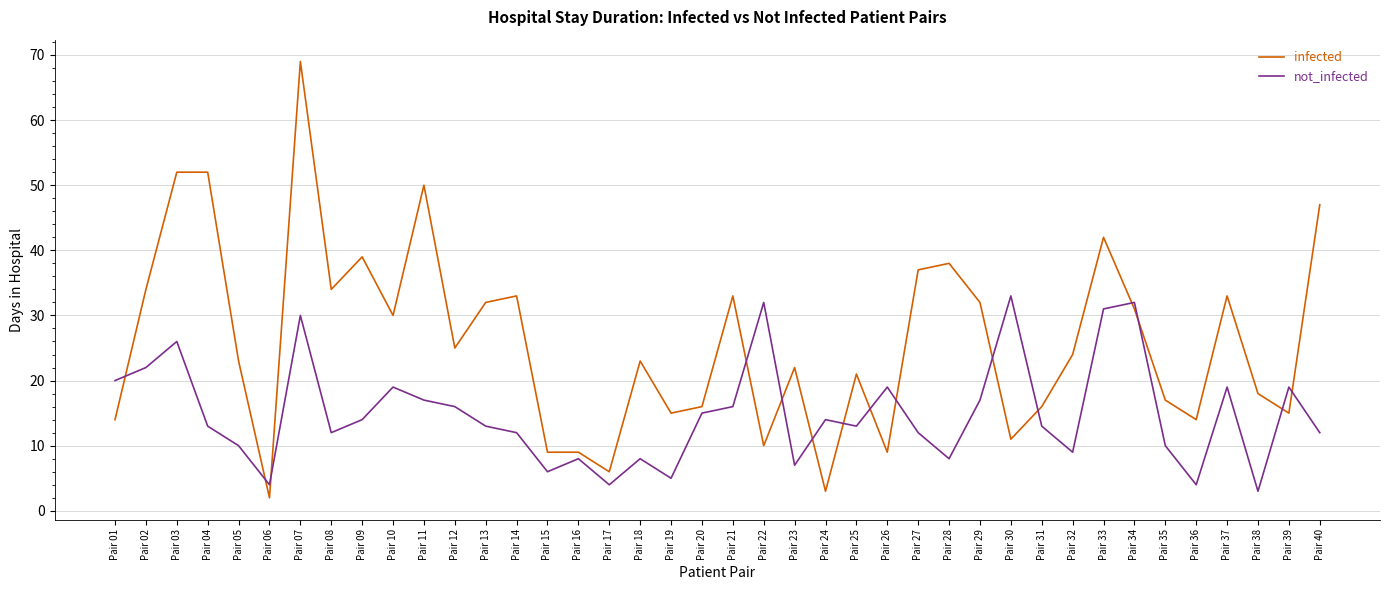

What is the total value across all series at Pair 08?

46